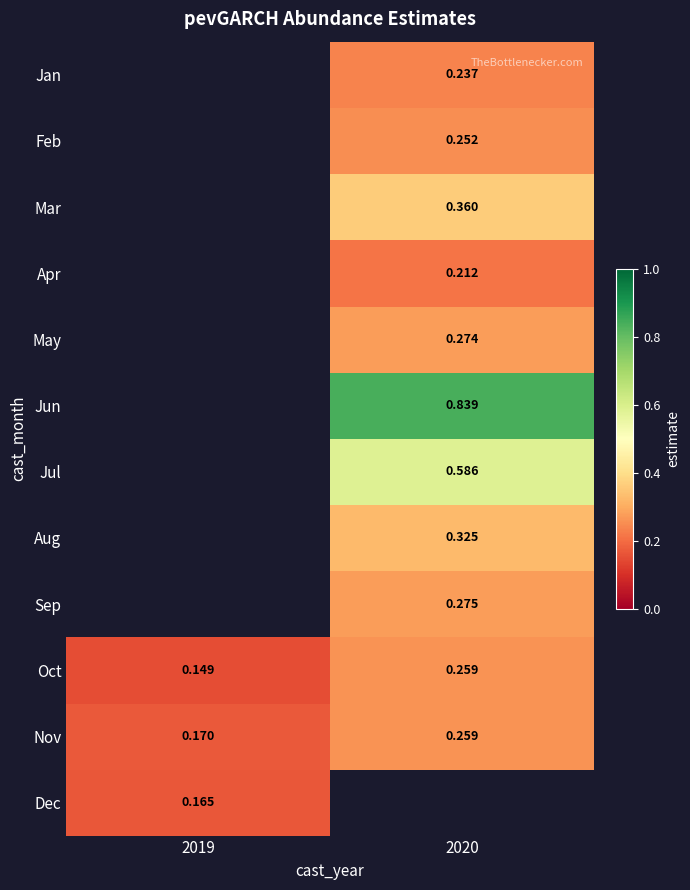

Between 2019 and 2020, which series saw the biggest shift?

Oct